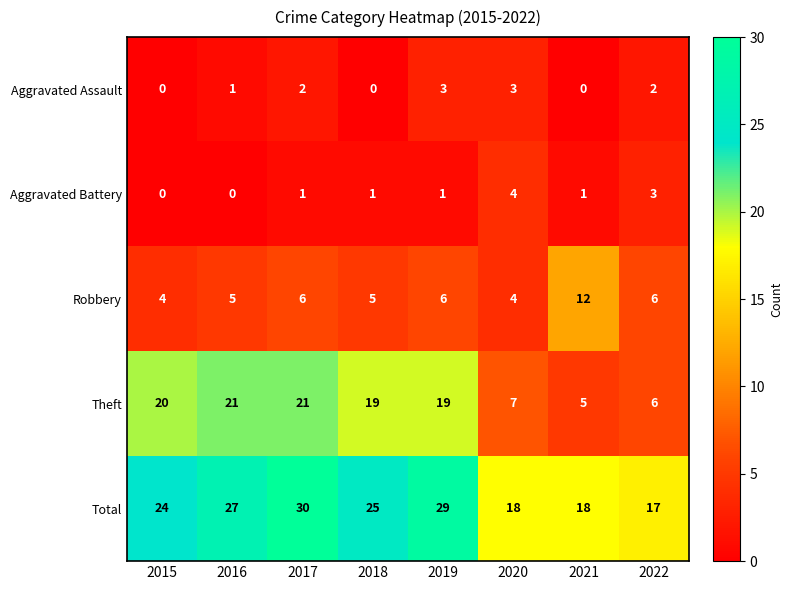

What is the spread (max minus min) of values at 2019?

28